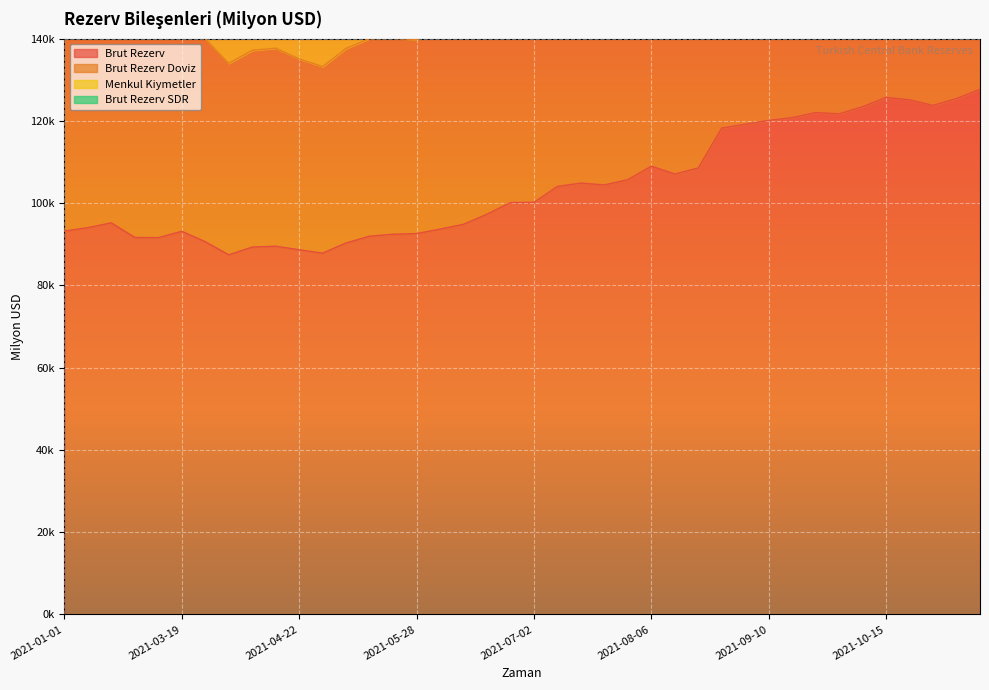

At how many categories does at least one series exceed 203249?

3